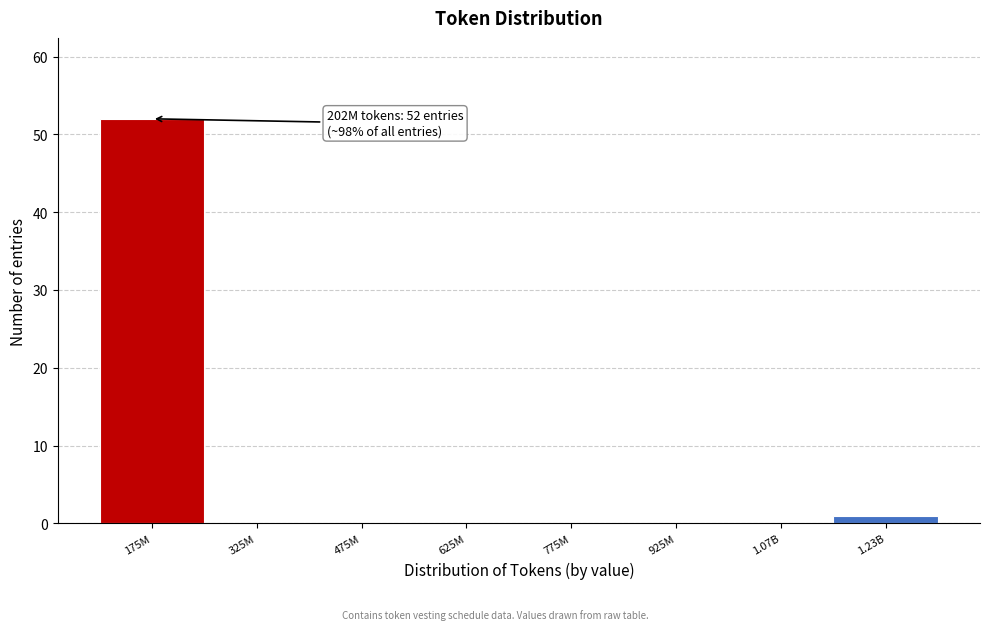

Reading left to right, transcribe all the data shown in this chart.

175M=52	325M=0	475M=0	625M=0	775M=0	925M=0	1.07B=0	1.23B=1